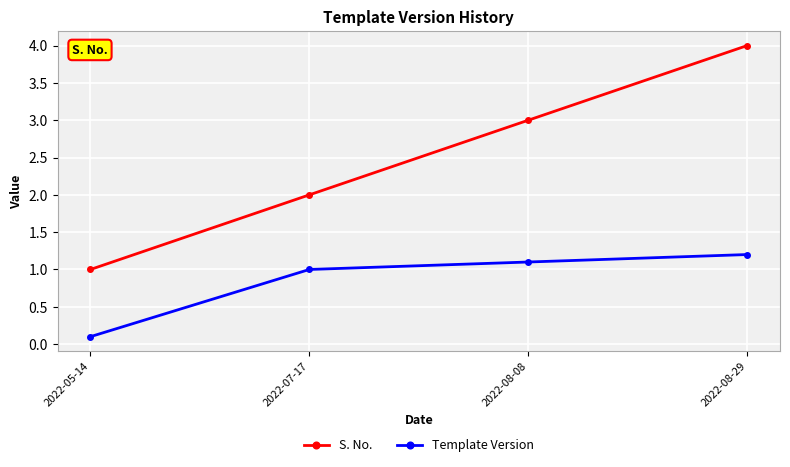

What is the difference between the second highest and second lowest values in the S. No. series?

1.0